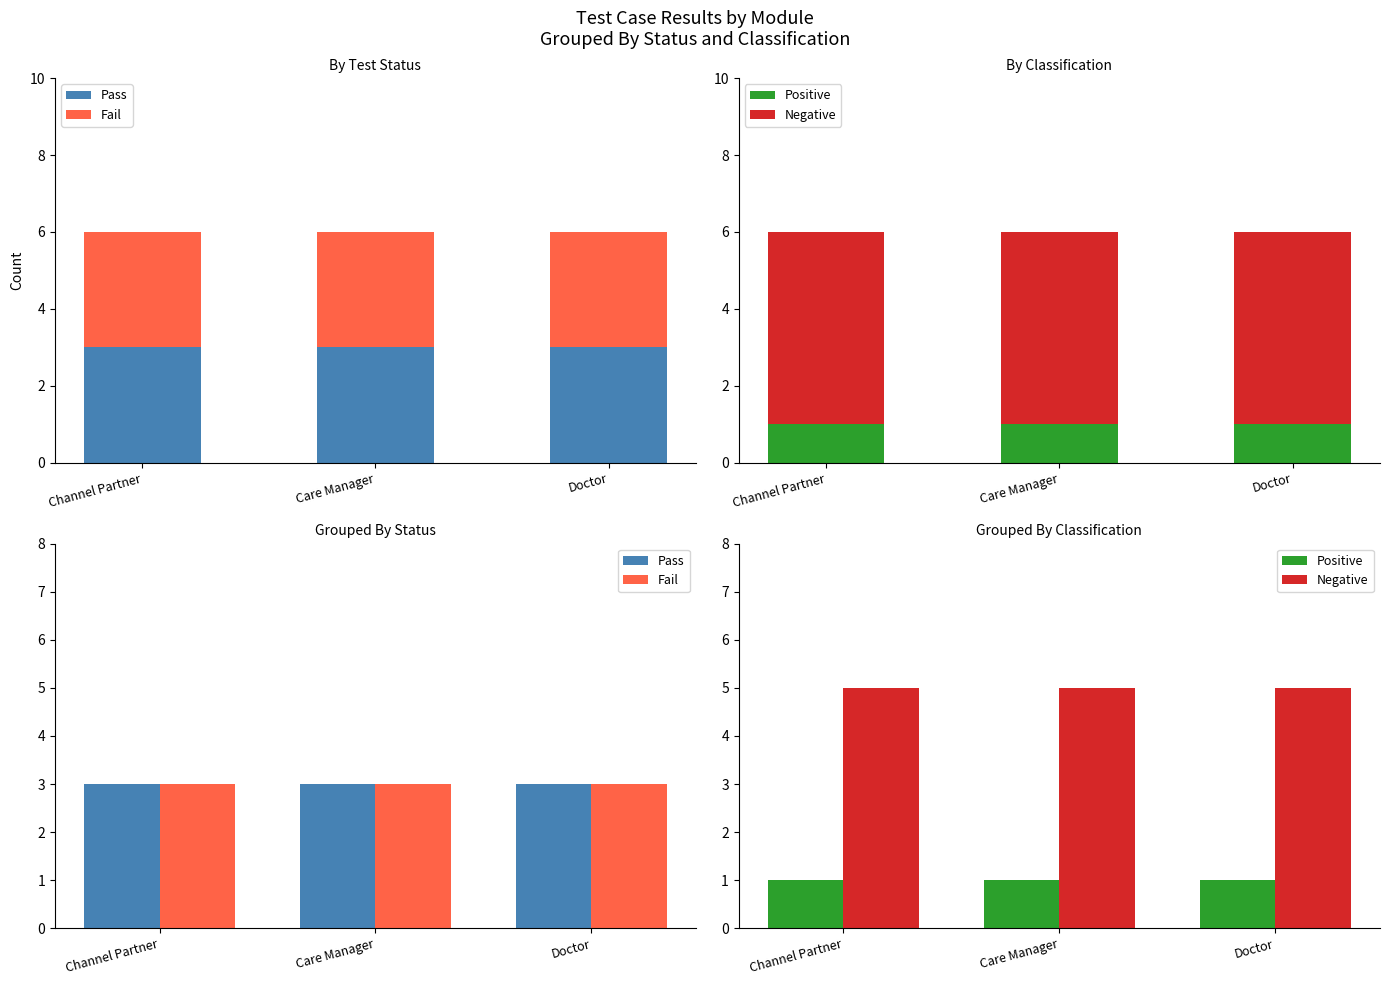

Which series has the largest range (max minus min)?

Pass